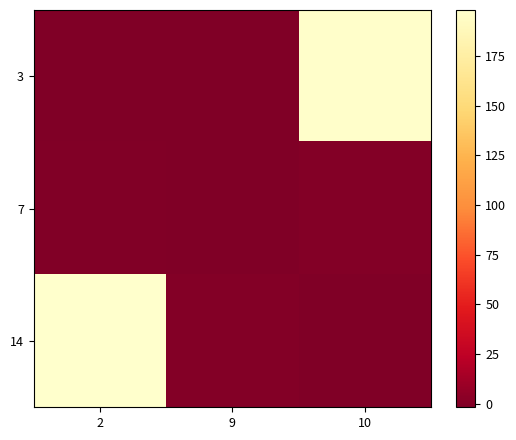

How many categories are shown in the chart?

3